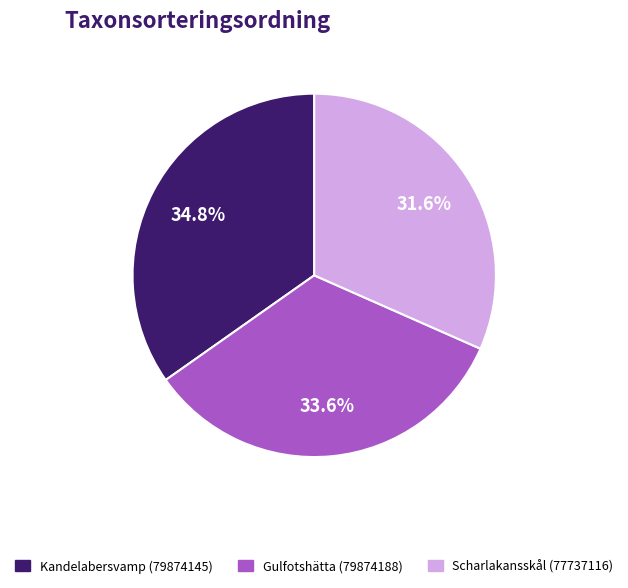

Approximately how many times larger is the value at Kandelabersvamp (79874145) compared to Gulfotshätta (79874188)?

1.0